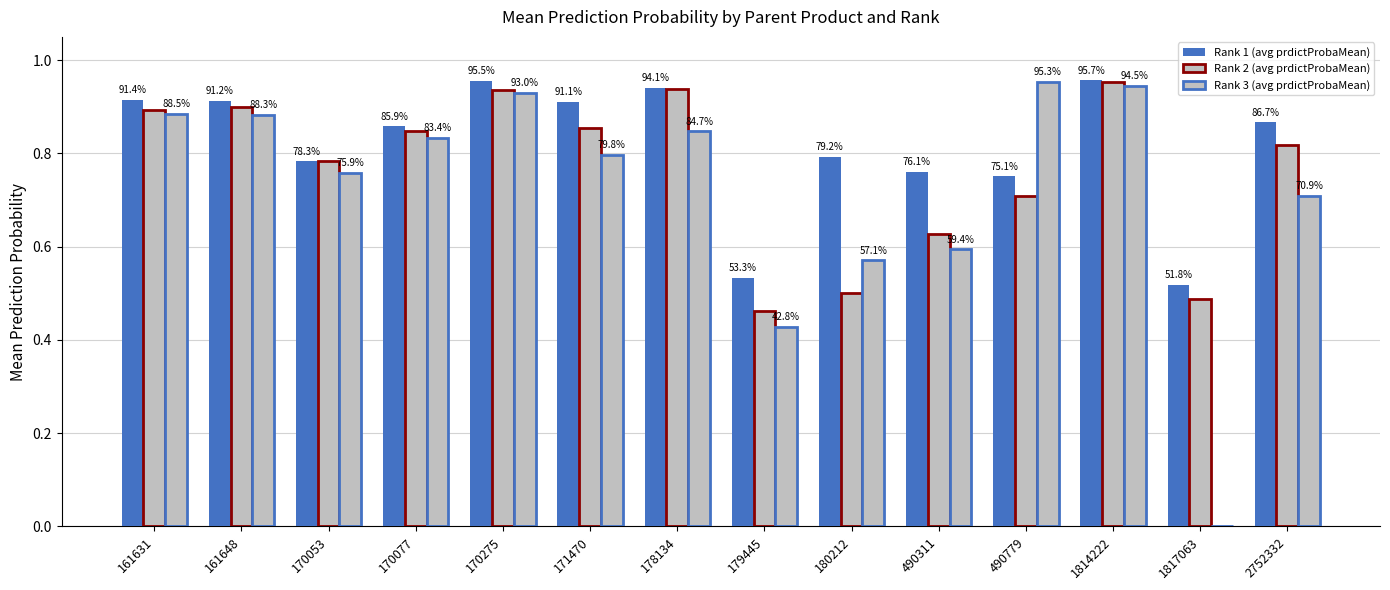

Which has a higher value, 170275 or 161631?

170275